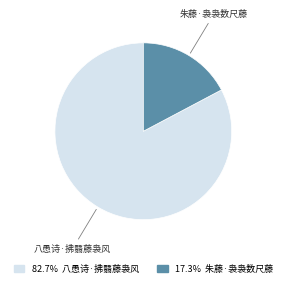

Count the number of slices in the pie.

2